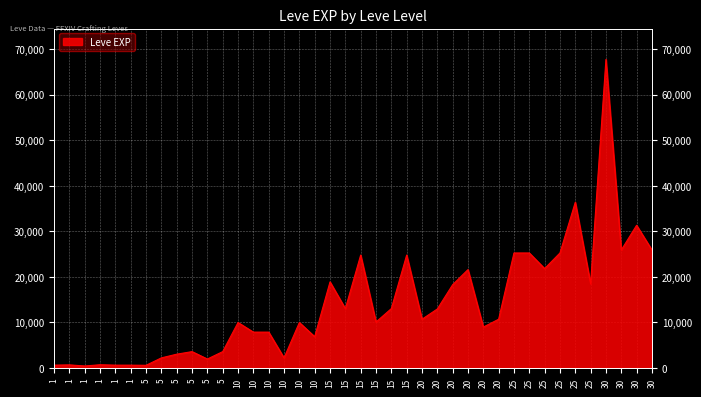

What is the smallest value displayed?

450